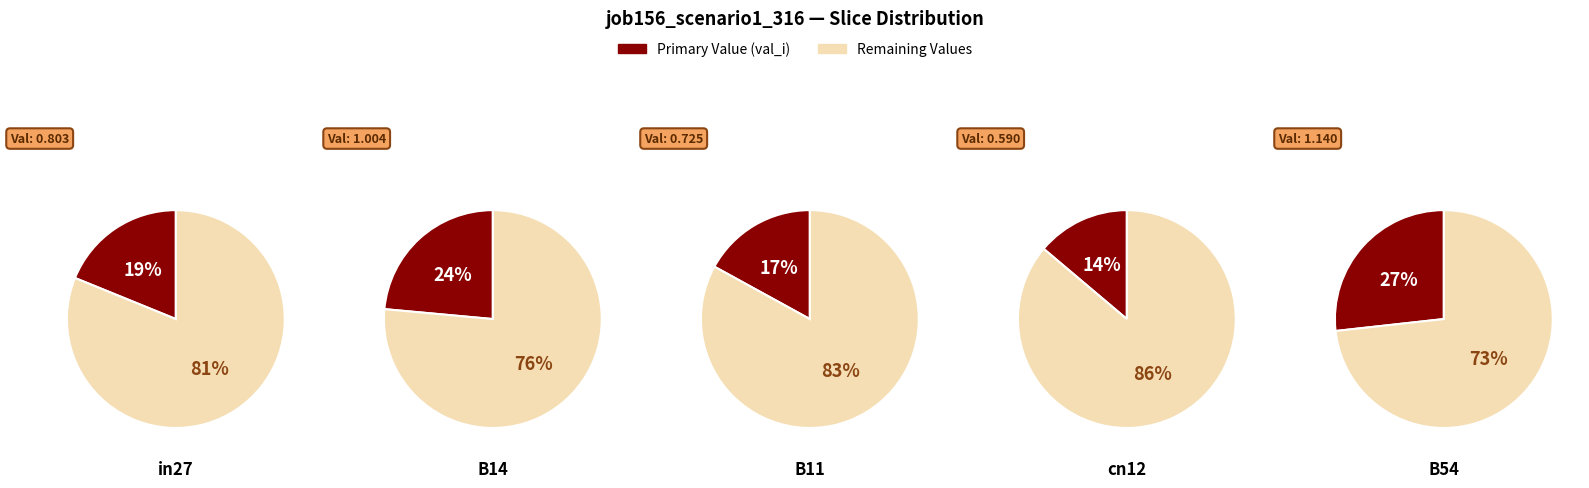

Count the number of slices in the pie.

5